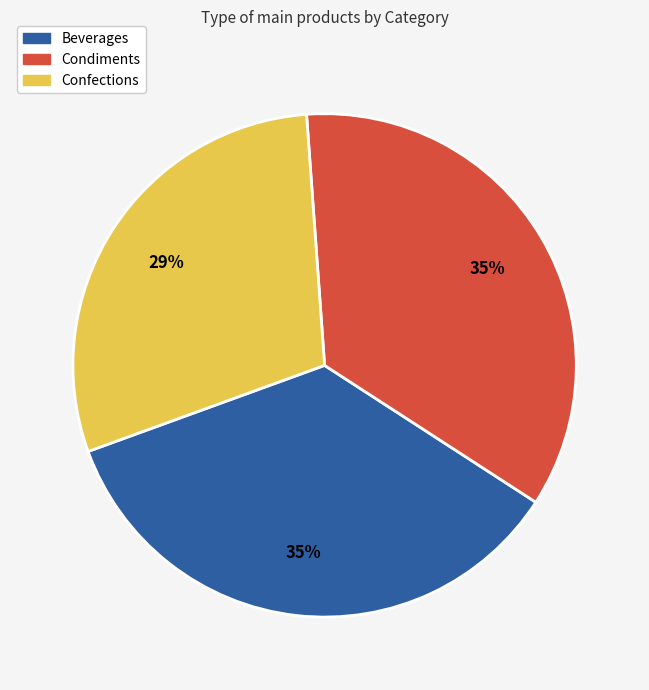

Does any single category account for the majority?

No